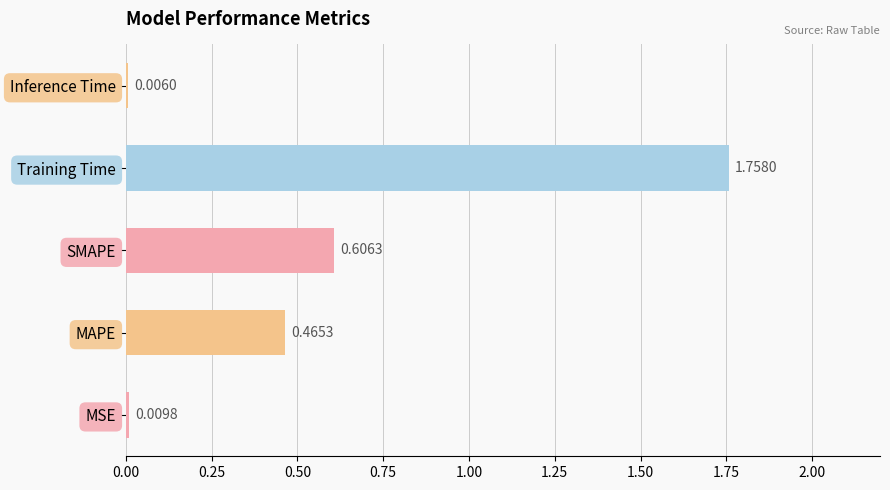

Between Inference Time and SMAPE, which is larger?

SMAPE